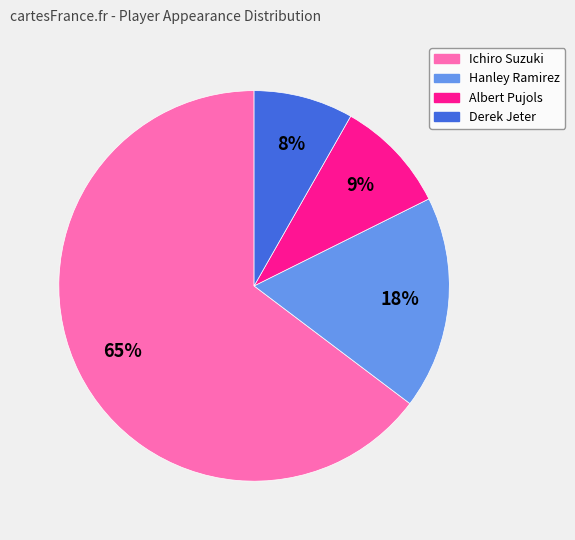

Which has a higher value, Ichiro Suzuki or Derek Jeter?

Ichiro Suzuki